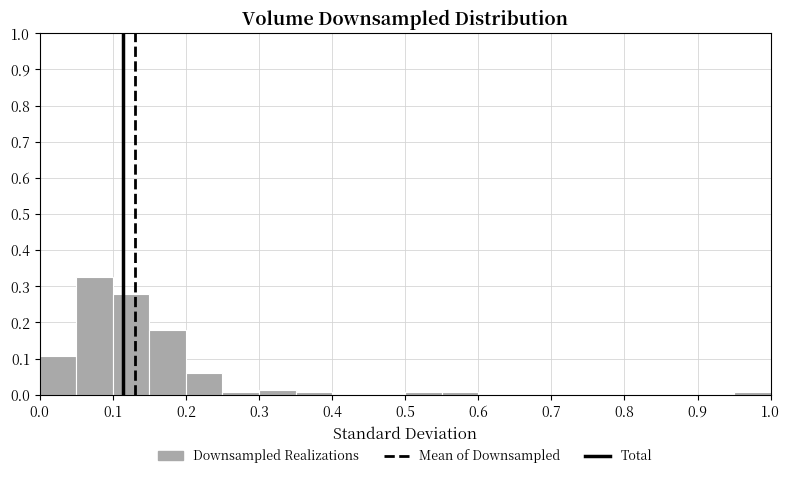

Reading left to right, list every bar in this chart as the range it spans on the x-axis followed by its height. The values are not printed on the chart, so give them approximately, as read against the axis.

0.00 to 0.05: 0.11
0.05 to 0.10: 0.33
0.10 to 0.15: 0.28
0.15 to 0.20: 0.18
0.20 to 0.25: 0.06
0.25 to 0.30: under 0.01
0.30 to 0.35: 0.01
0.35 to 0.40: under 0.01
0.40 to 0.45: 0
0.45 to 0.50: 0
0.50 to 0.55: under 0.01
0.55 to 0.60: under 0.01
0.60 to 0.65: 0
0.65 to 0.70: 0
0.70 to 0.75: 0
0.75 to 0.80: 0
0.80 to 0.85: 0
0.85 to 0.90: 0
0.90 to 0.95: 0
0.95 to 1.00: under 0.01